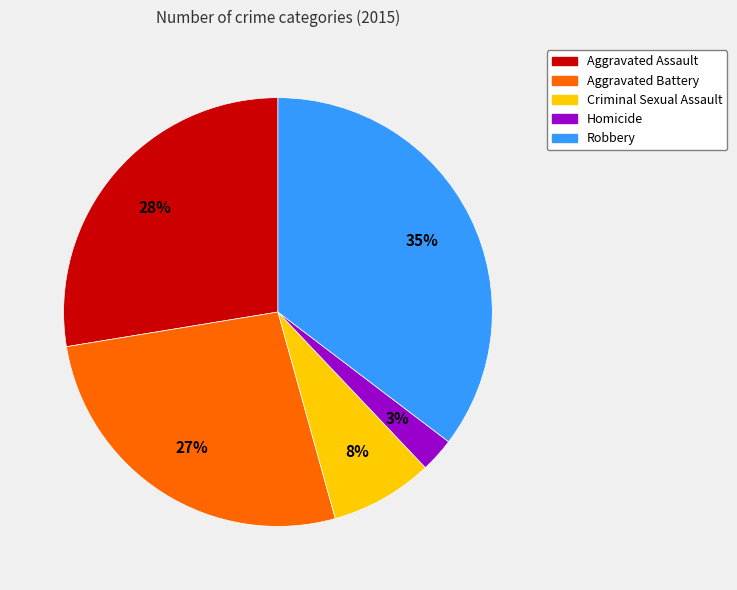

To the nearest percent, what is the average slice percentage?

20%